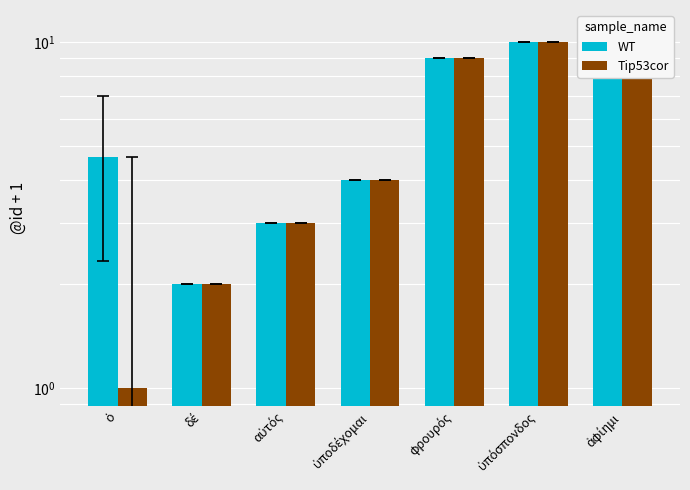

At how many categories does at least one series exceed 1?

7